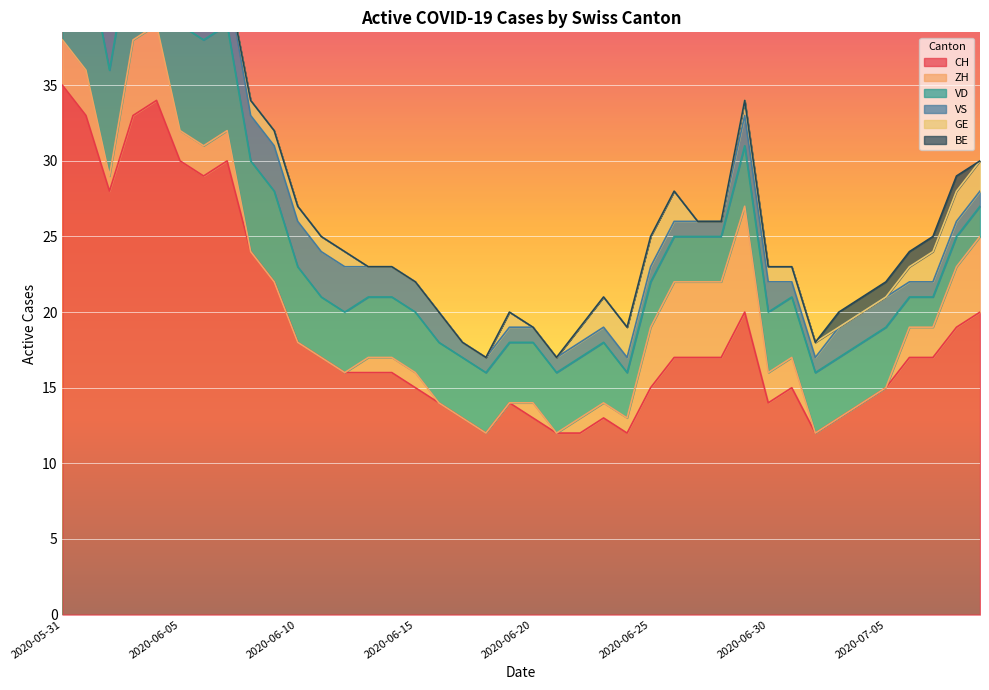

Which series has the largest total across all categories?

CH